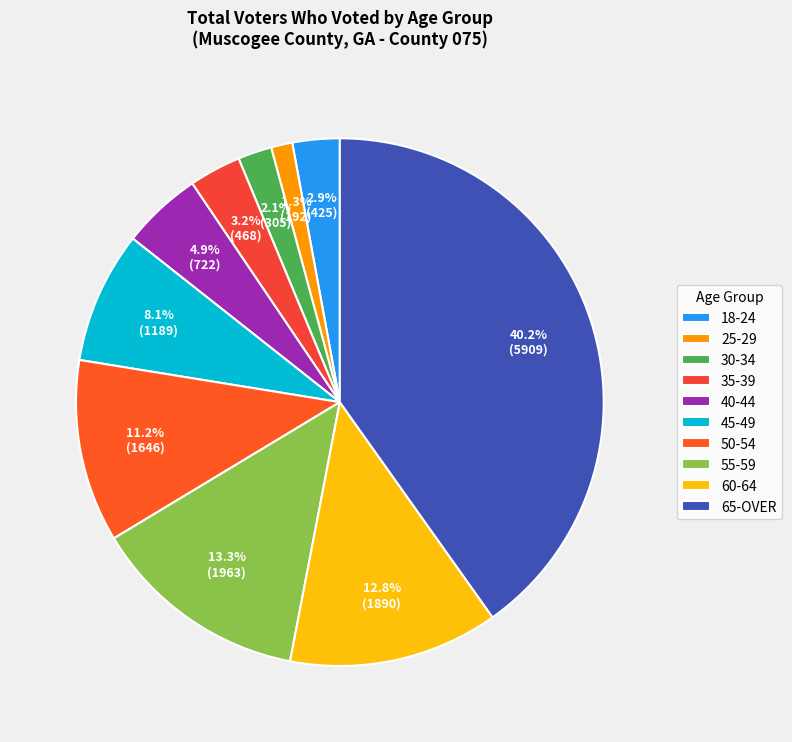

To the nearest percent, what is the combined percentage of 25-29 and 40-44?

6%